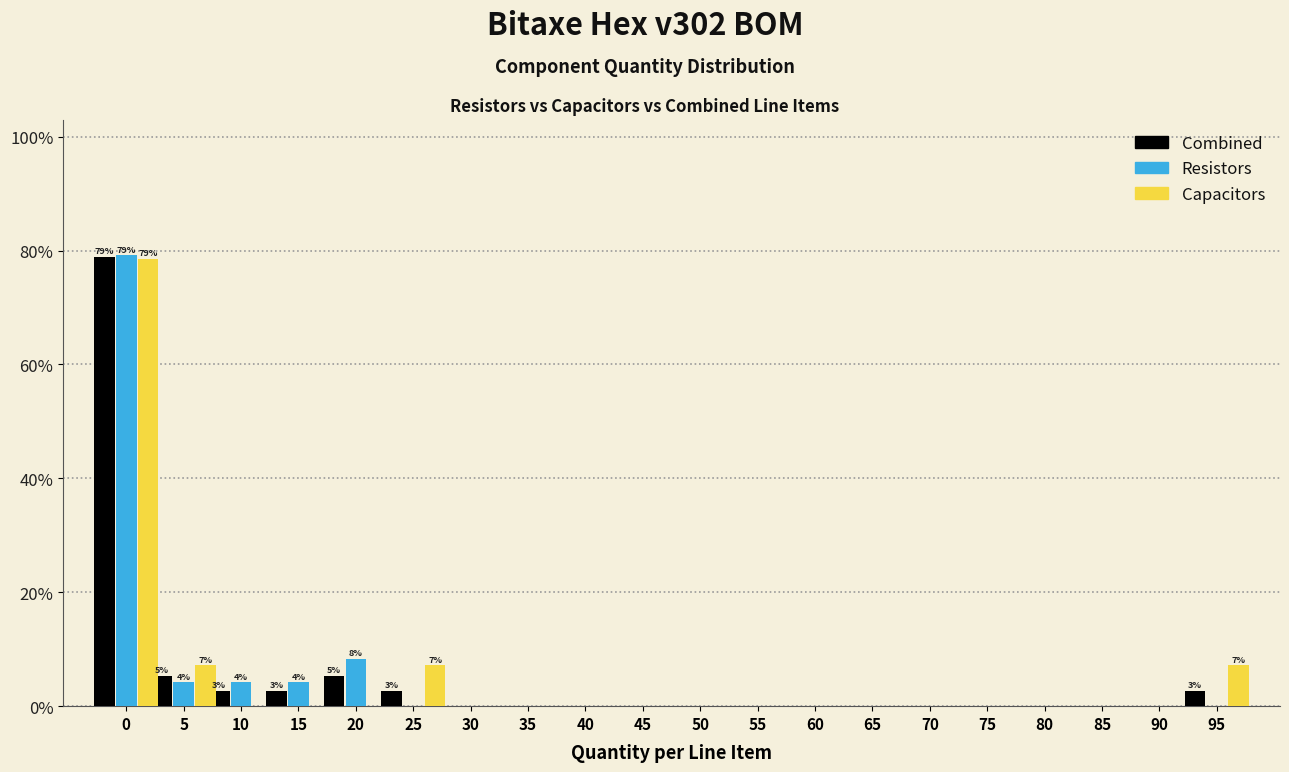

The value of Resistors at 30 is -49.9. True or false?

False